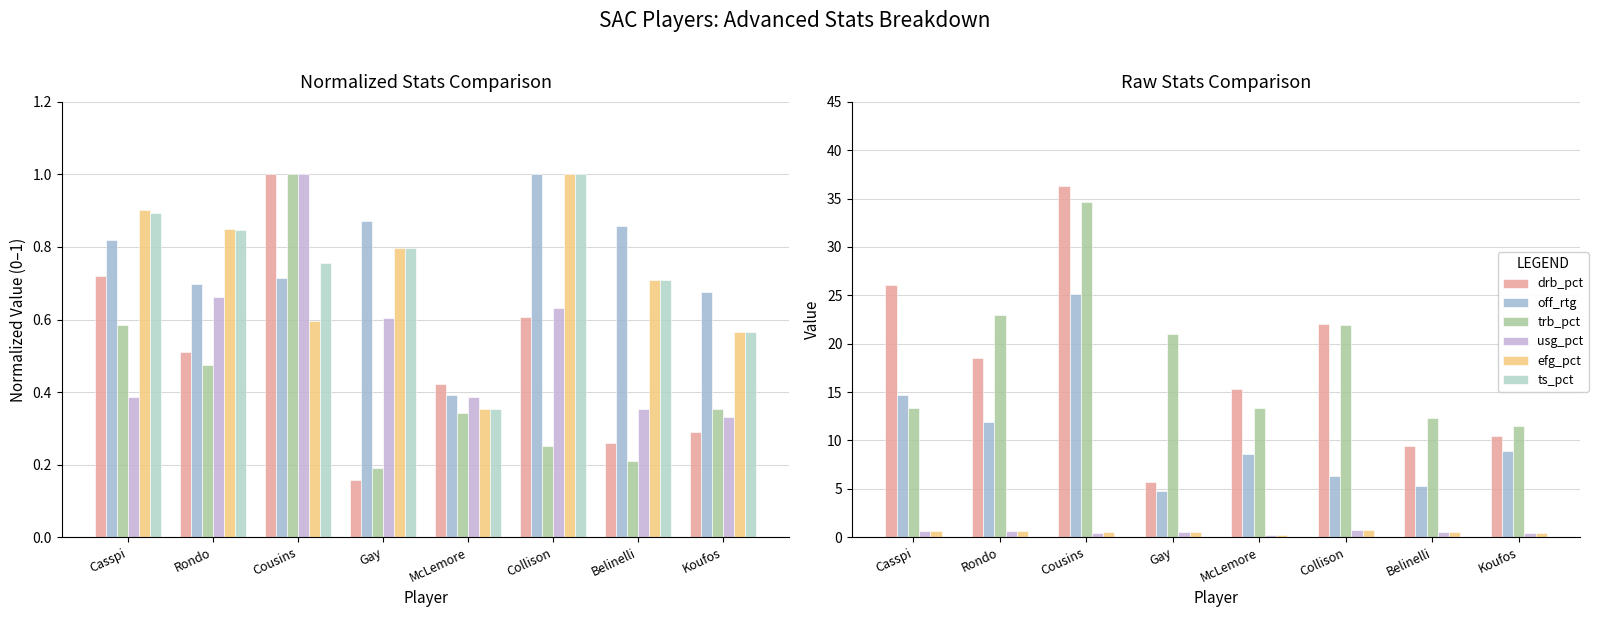

Between Rondo and Gay, which is larger?

Rondo